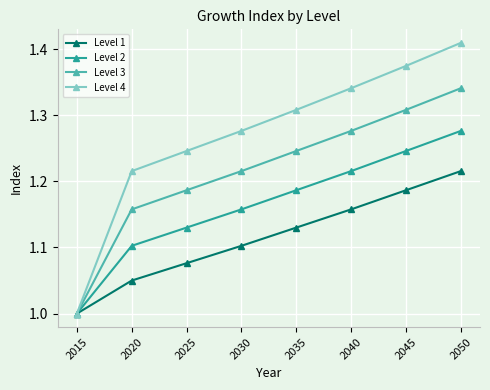

What is the value of the Level 3 point at the 1st from the left?

1.0